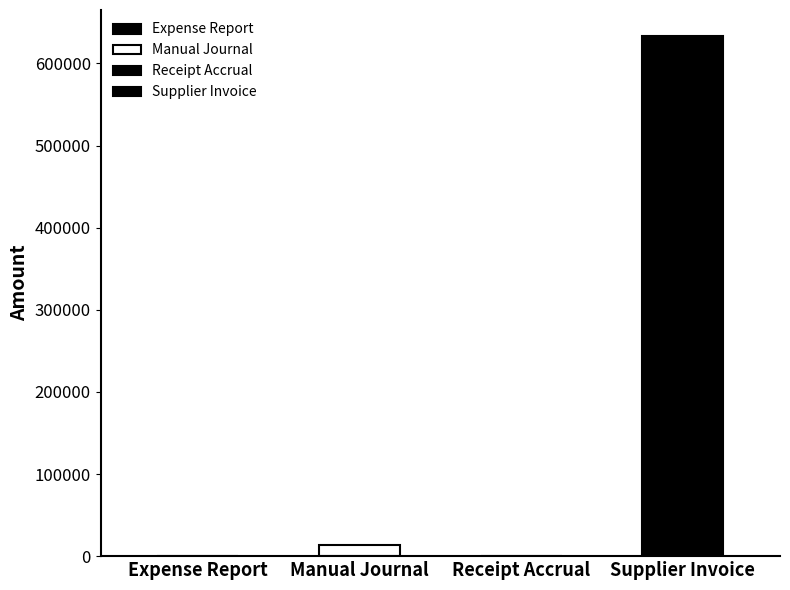

What is the sum of the values at Manual Journal and Expense Report?

13632.9